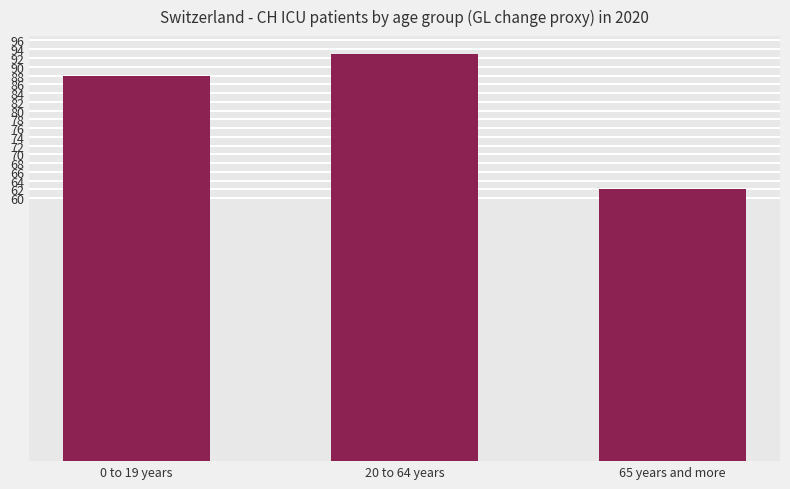

Rank the categories by value from lowest to highest.

65 years and more, 0 to 19 years, 20 to 64 years